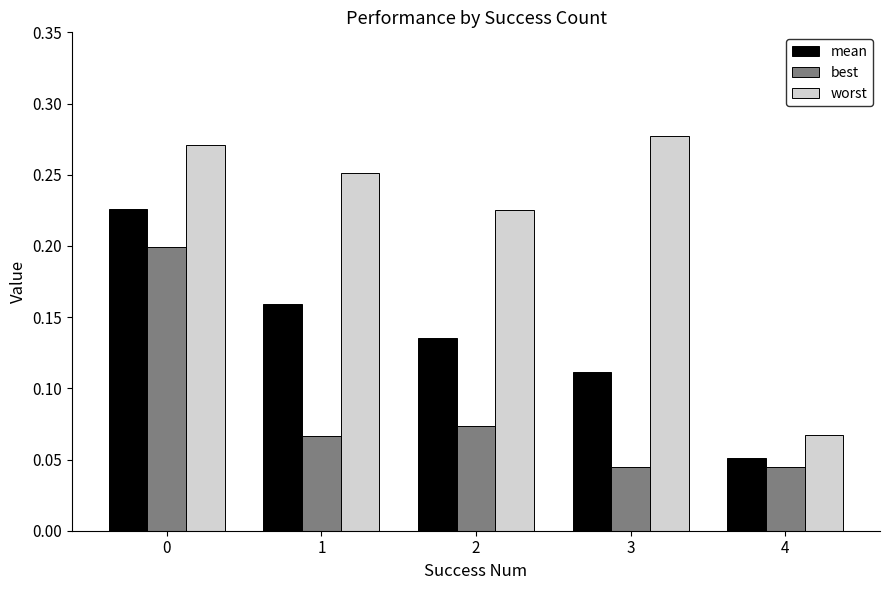

Is the value of mean at 0 greater than the value of best at 2?

Yes